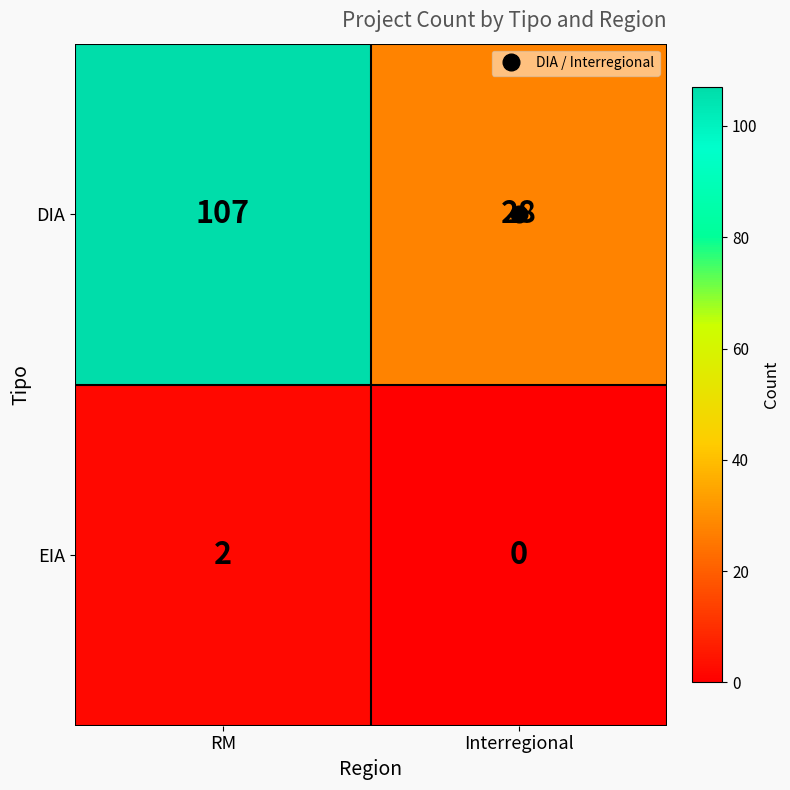

What is the average value of the DIA series?

68